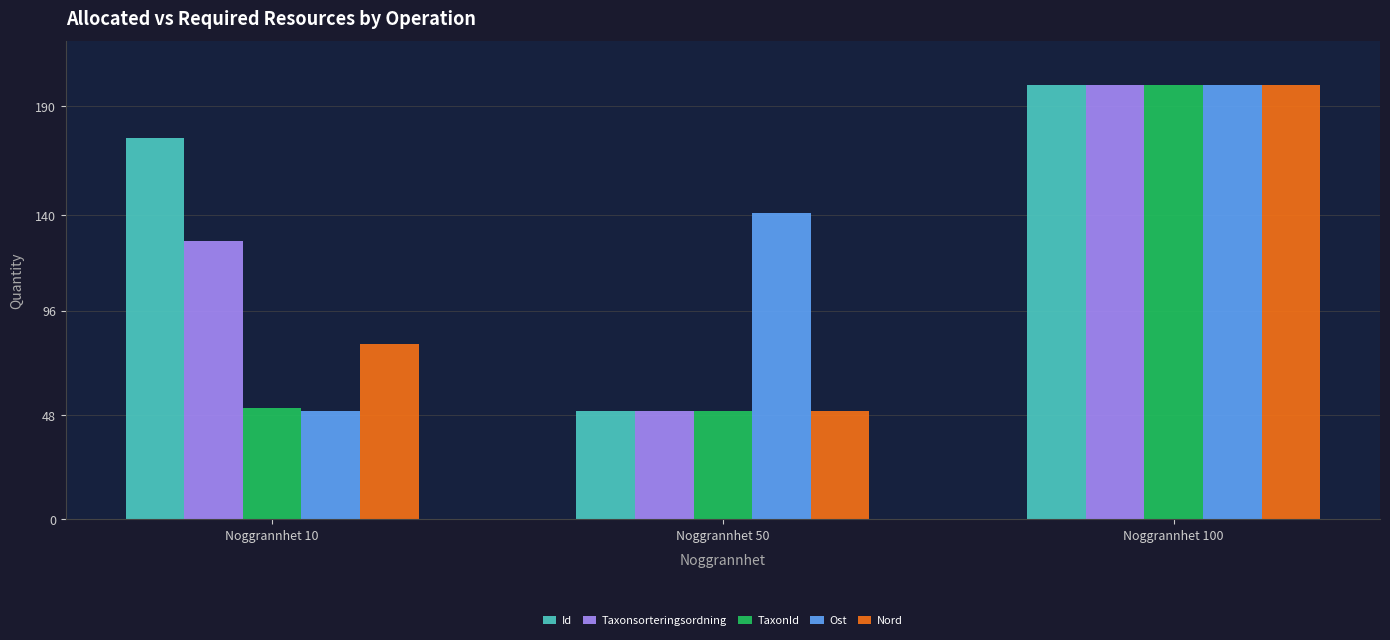

Rank the categories by Id value from highest to lowest.

Noggrannhet 100, Noggrannhet 10, Noggrannhet 50